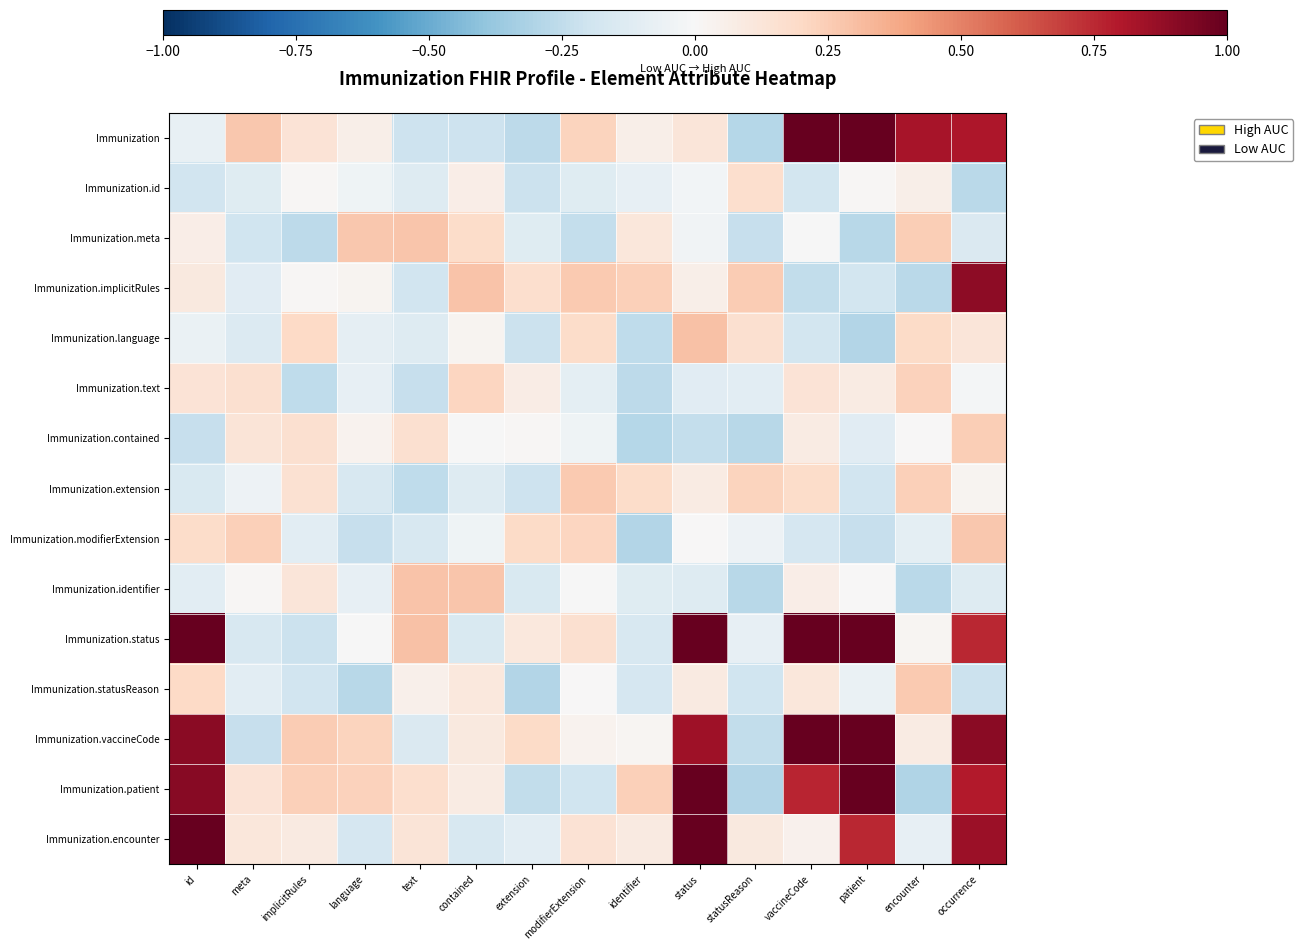

Rank the series by their maximum value, from highest to lowest.

Immunization, Immunization.status, Immunization.vaccineCode, Immunization.encounter, Immunization.patient, Immunization.implicitRules, Immunization.language, Immunization.identifier, Immunization.meta, Immunization.modifierExtension, Immunization.statusReason, Immunization.extension, Immunization.contained, Immunization.text, Immunization.id